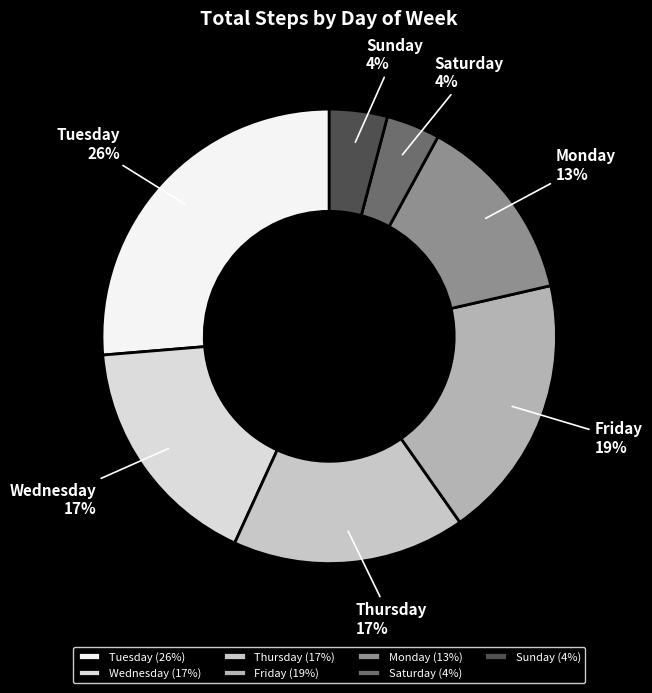

To the nearest percent, what portion does Friday represent?

19%